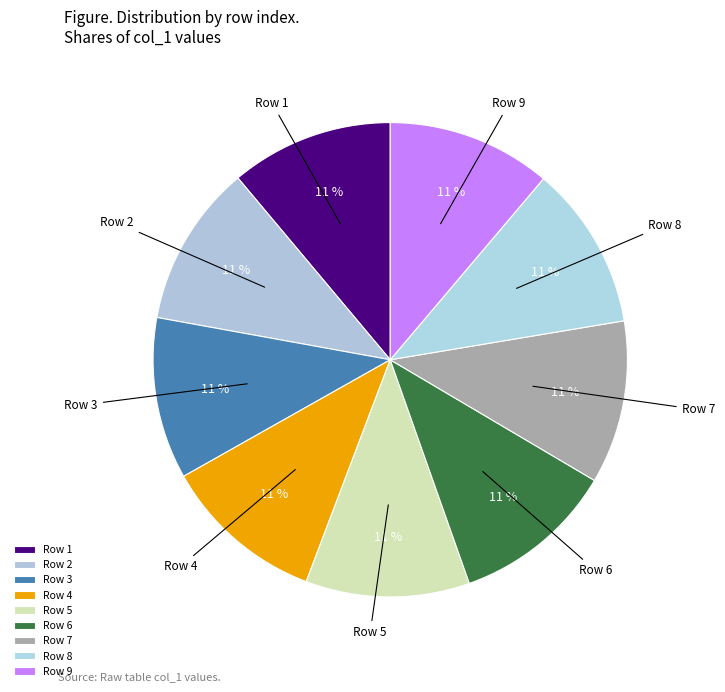

Is the sum of Row 9 and Row 3 greater than half?

No